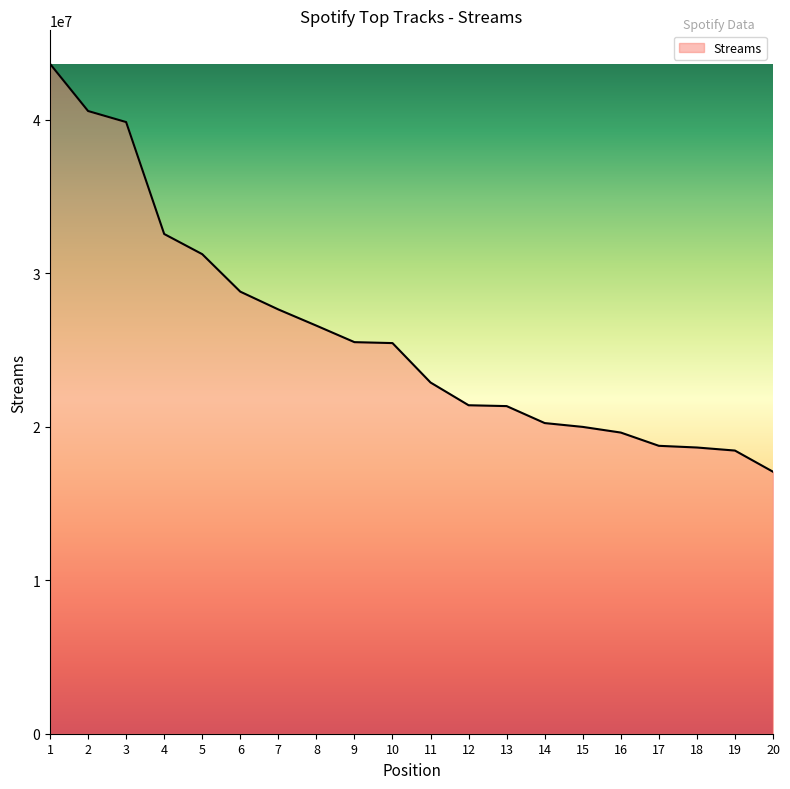

What is the smallest value displayed?

17071583